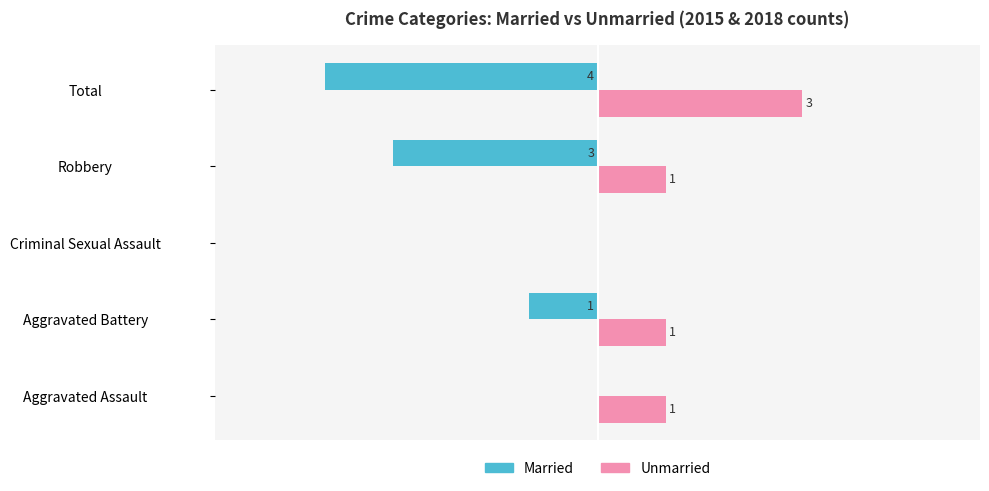

Is the value of Married at Robbery greater than the value of Unmarried at Aggravated Battery?

No